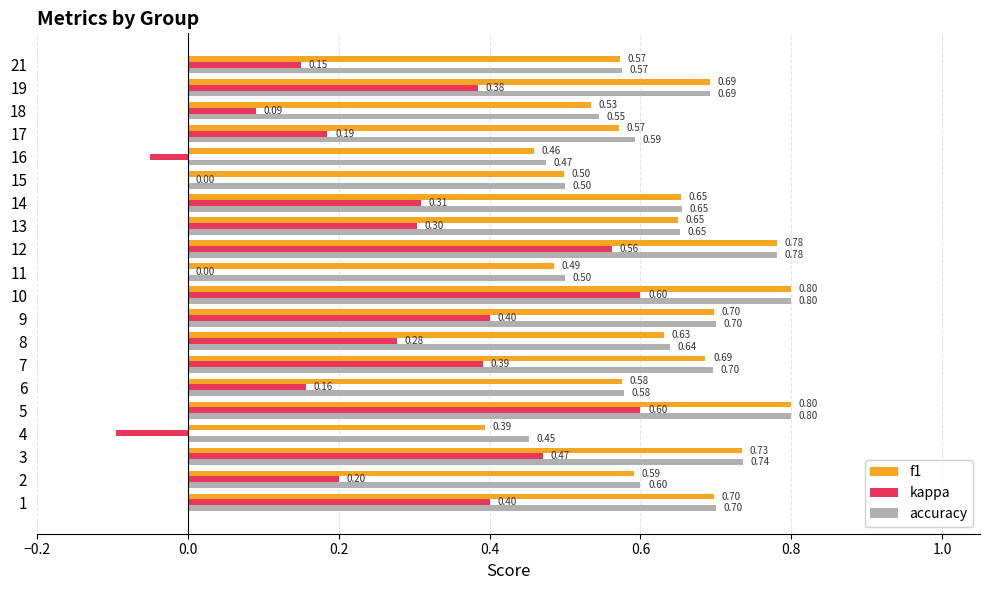

What is the maximum value for f1?

0.8